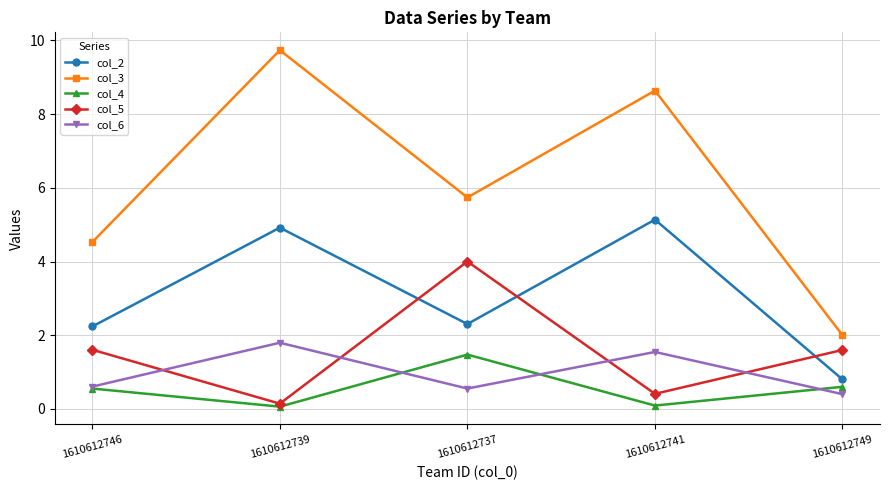

Rank the series at 1610612749 from lowest to highest value.

col_6, col_4, col_2, col_5, col_3